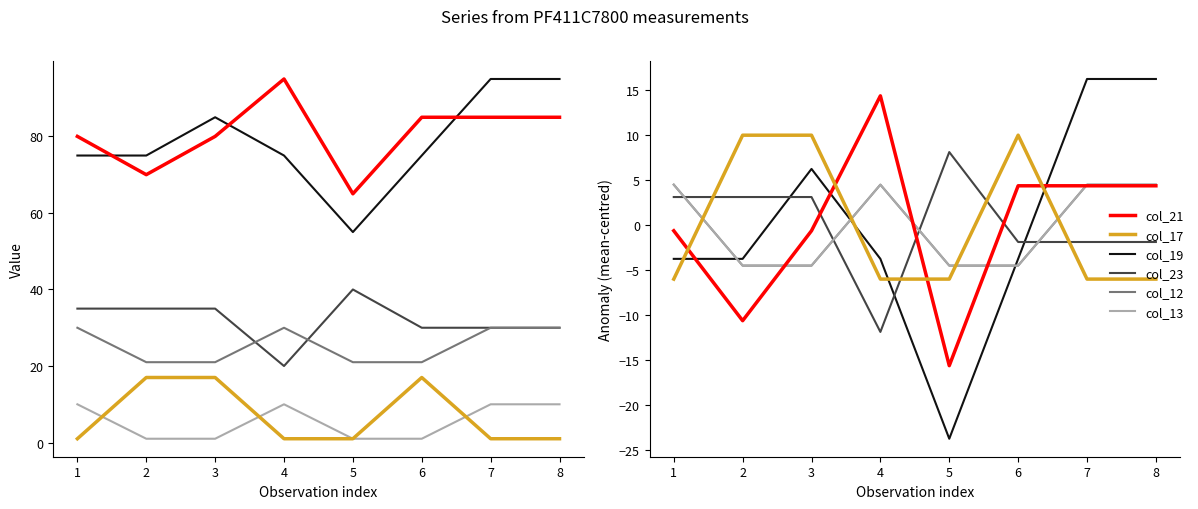

True or false: col_17 has more than 1 points higher than both neighbors.

False